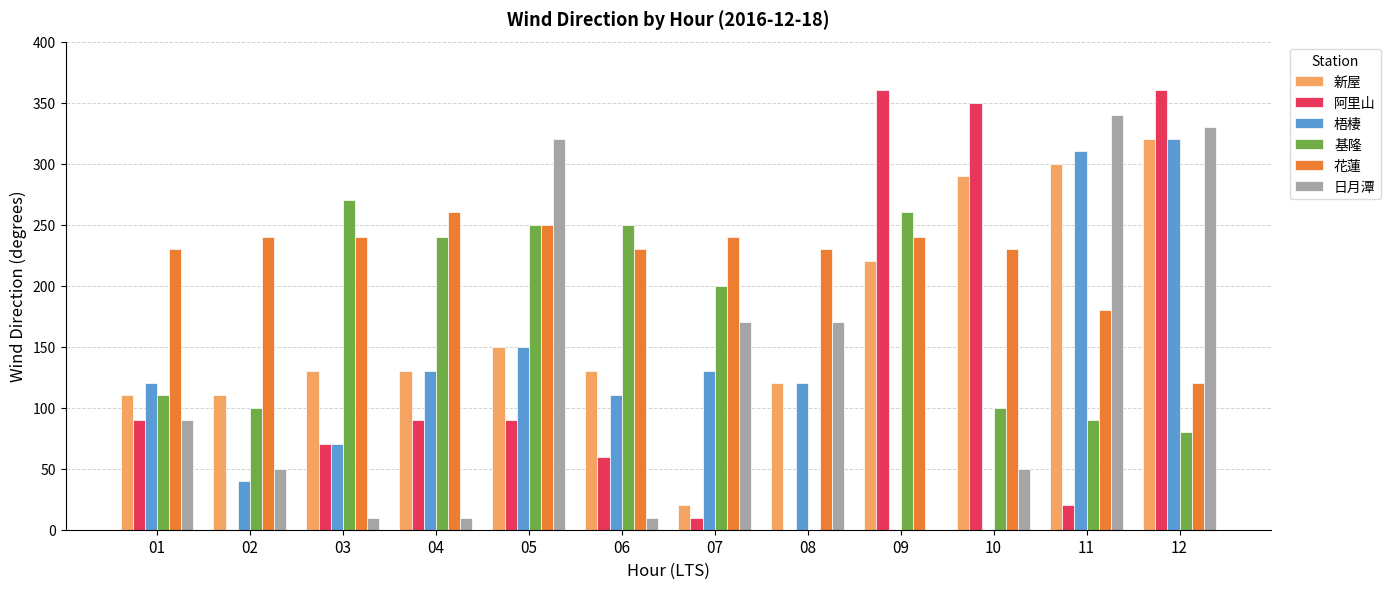

Which series changed the most between 05 and 06?

日月潭